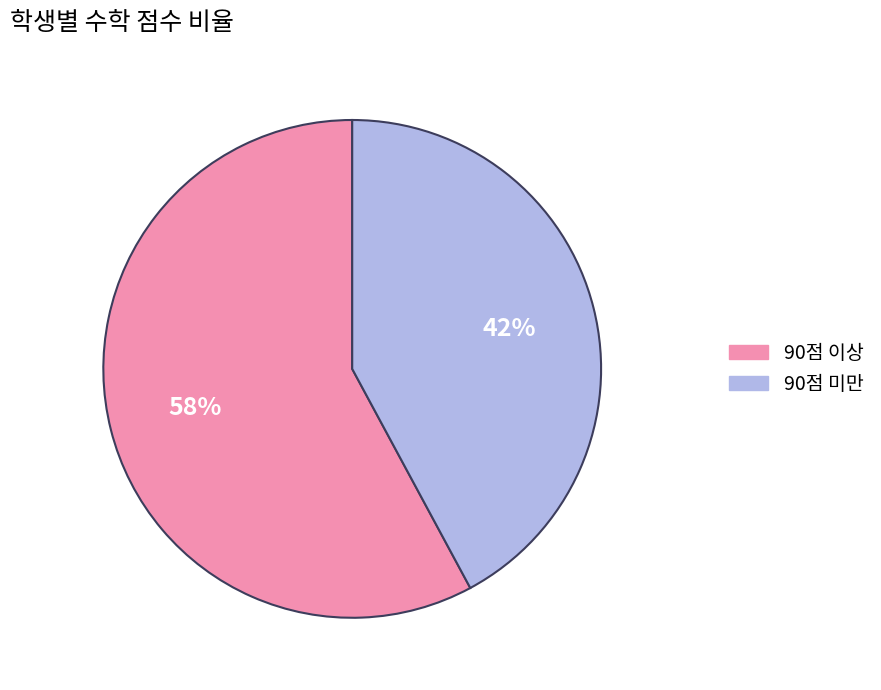

Is there a majority slice in this chart?

Yes